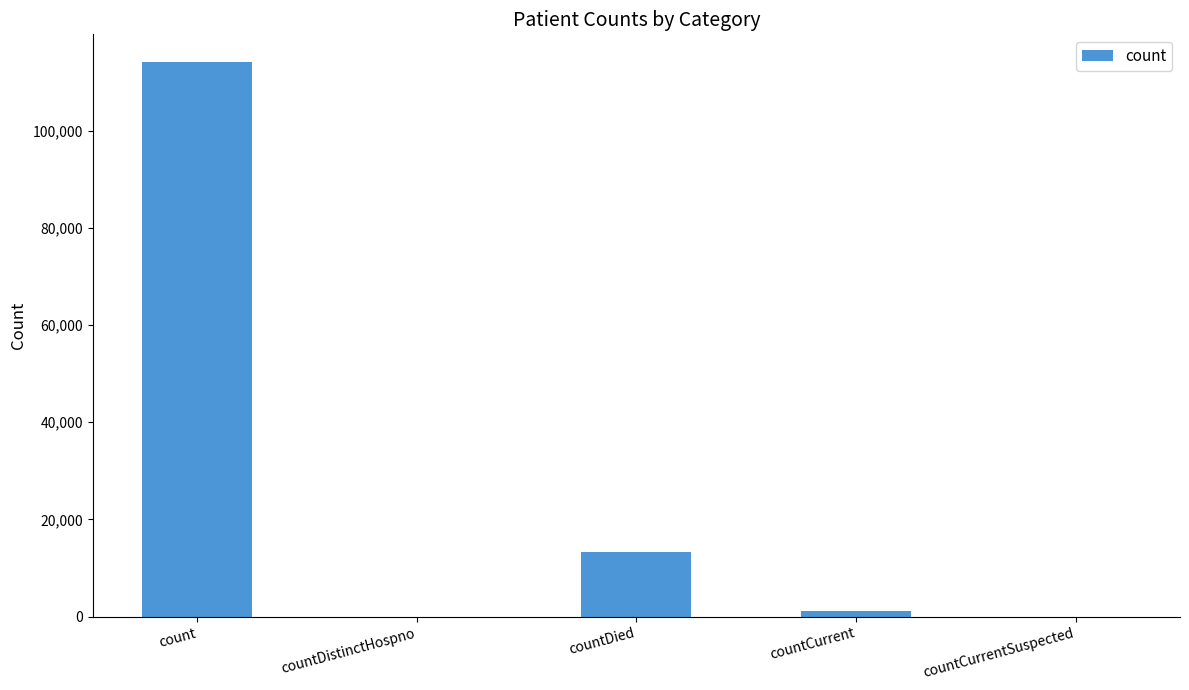

What is the sum of all values?

128500